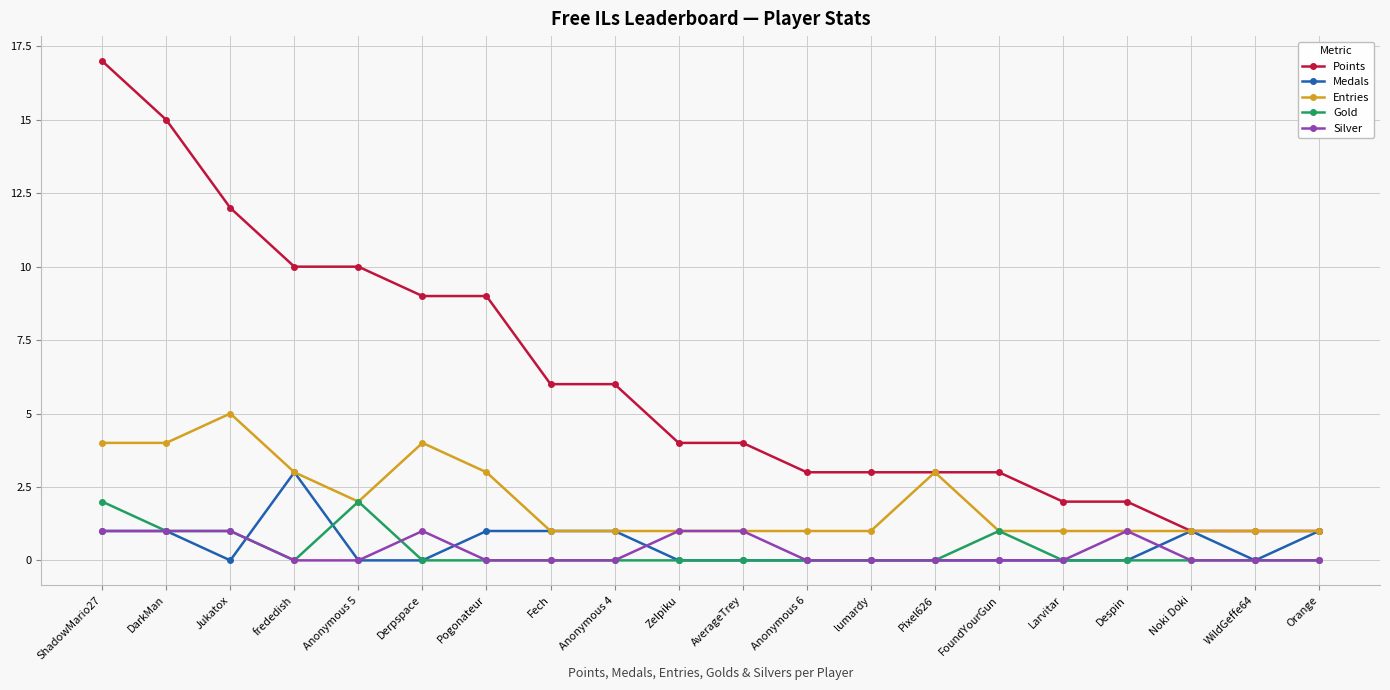

Rank the series by their maximum value, from lowest to highest.

Silver, Gold, Medals, Entries, Points